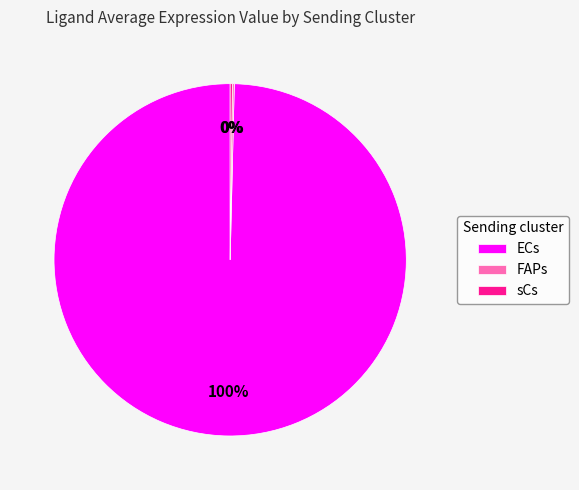

The ECs slice represents 100% of the pie. True or false?

True